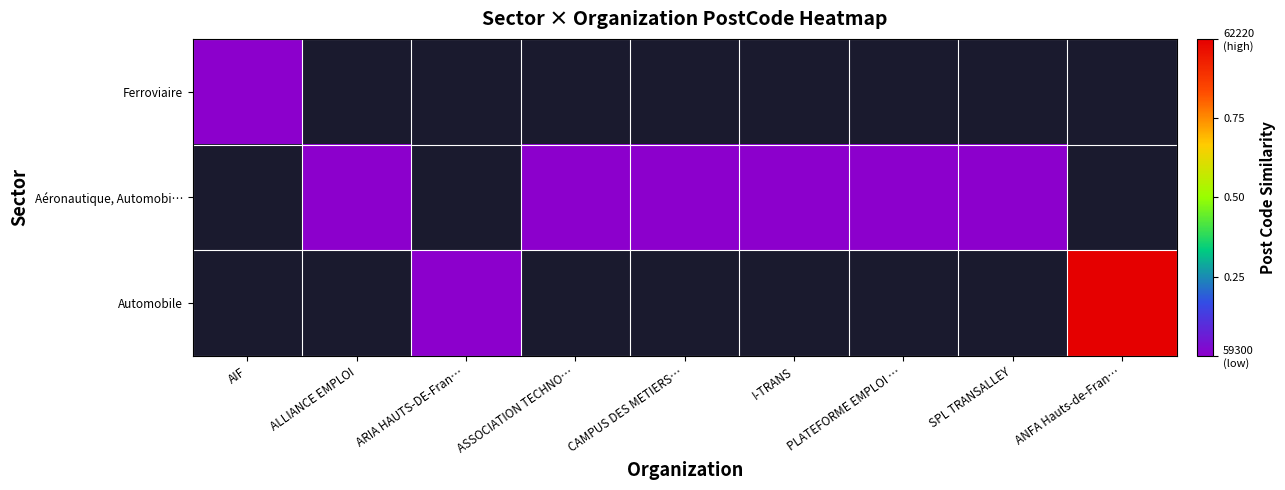

What is the greatest value displayed?

1.0